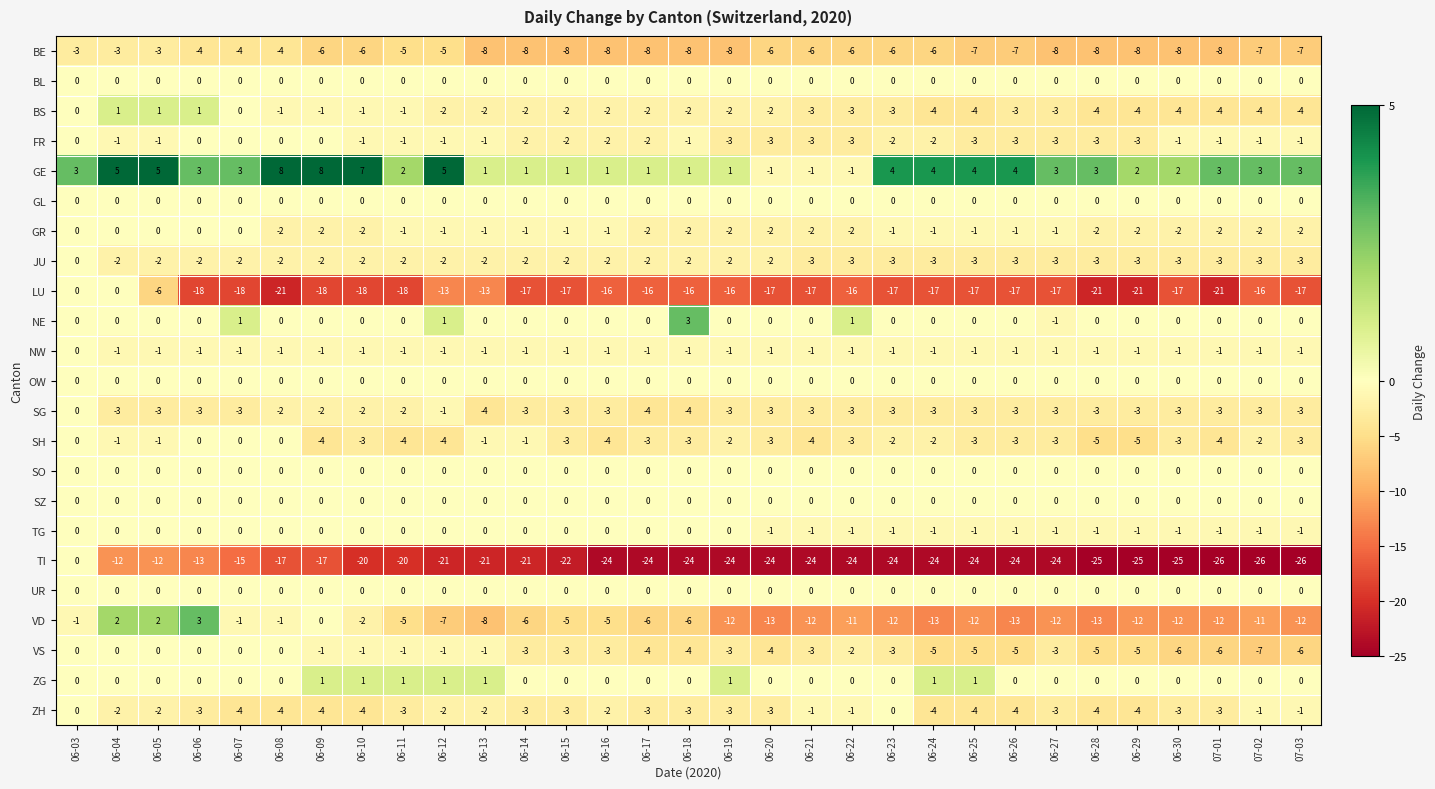

Count the NE values in the range 0 to 1.

29